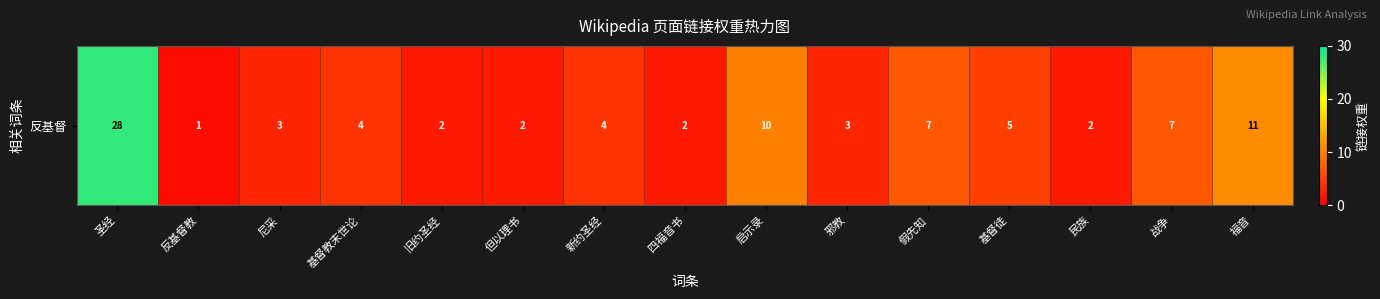

Reading left to right, transcribe all the data shown in this chart.

圣经=28	反基督教=1	尼采=3	基督教末世论=4	旧约圣经=2	但以理书=2	新约圣经=4	四福音书=2	启示录=10	邪教=3	假先知=7	基督徒=5	民族=2	战争=7	福音=11